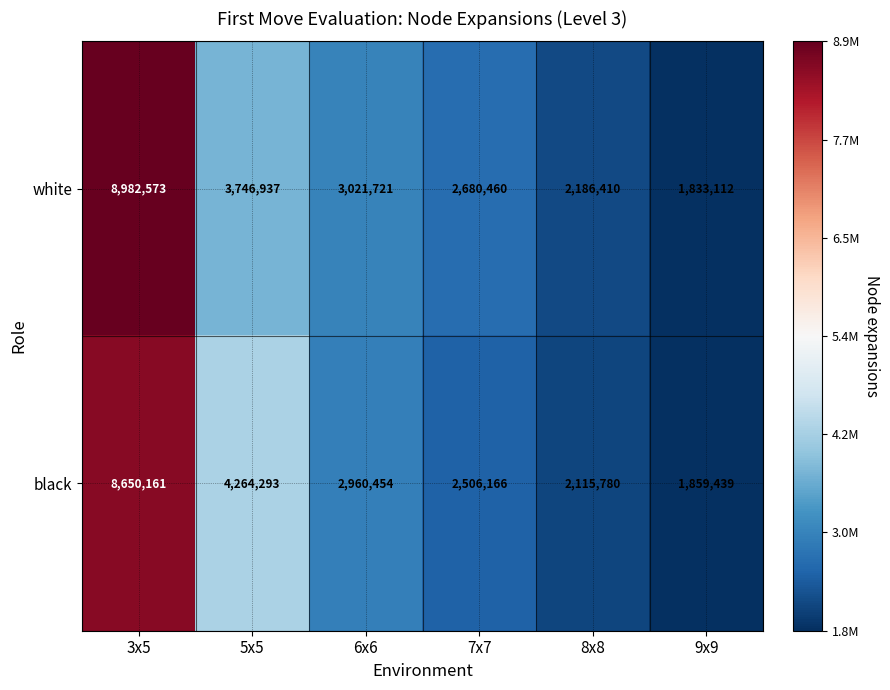

Which series has the widest spread of values?

white